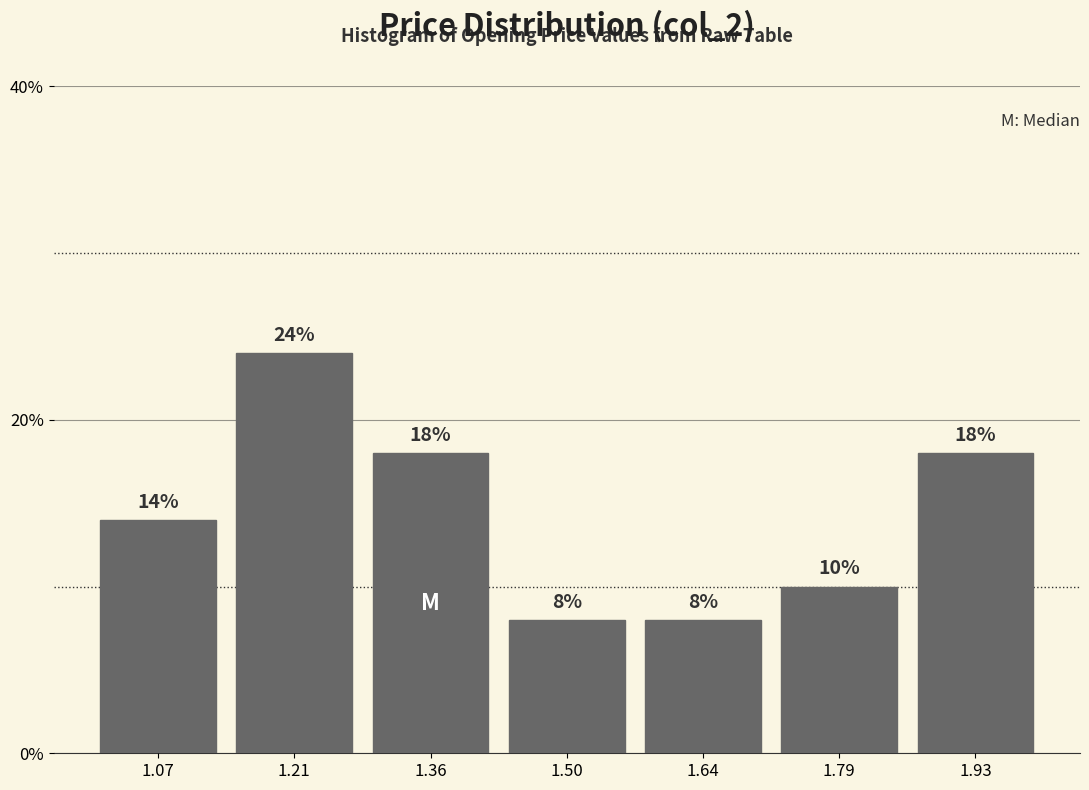

Reading left to right, transcribe this chart: for each bar, give the range it covers on the x-axis and its height. The bar edges are not printed on the chart, so give them approximately, as read against the axis.

1.00 to 1.14: 14
1.14 to 1.28: 24
1.28 to 1.42: 18
1.42 to 1.58: 8
1.58 to 1.72: 8
1.72 to 1.86: 10
1.86 to 2.00: 18